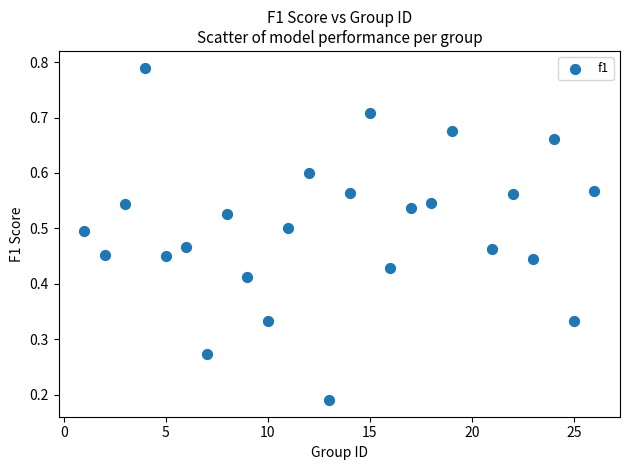

What is the range of X values (max minus min)?

25.0